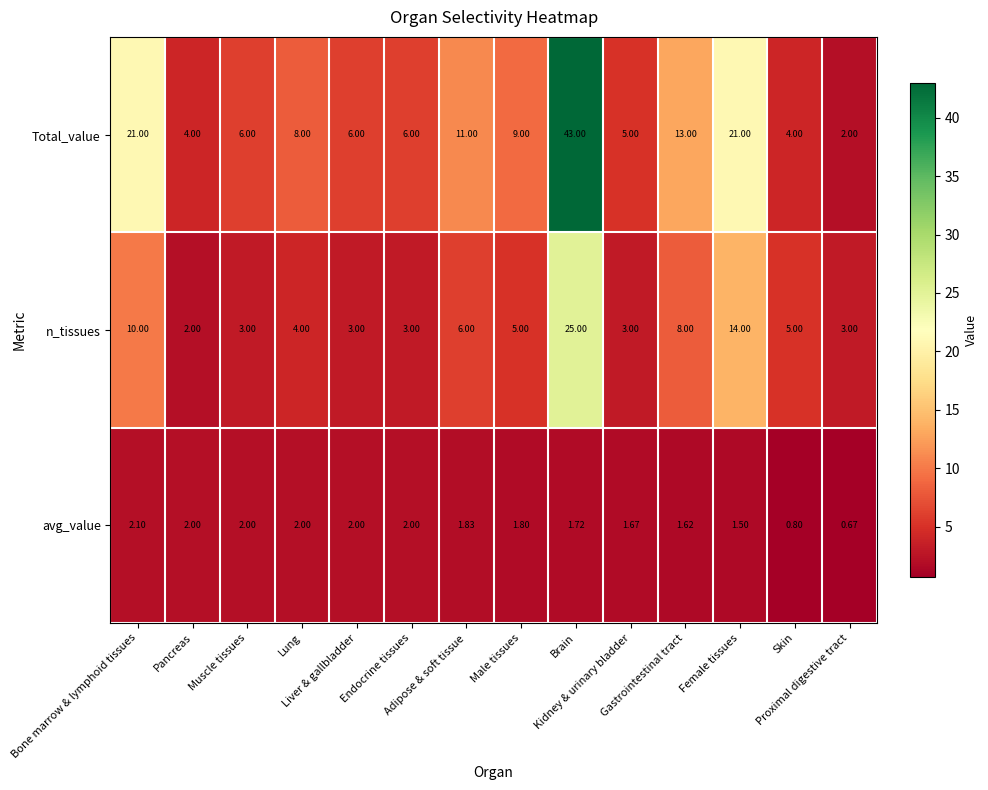

Which series has the largest total across all categories?

Total_value